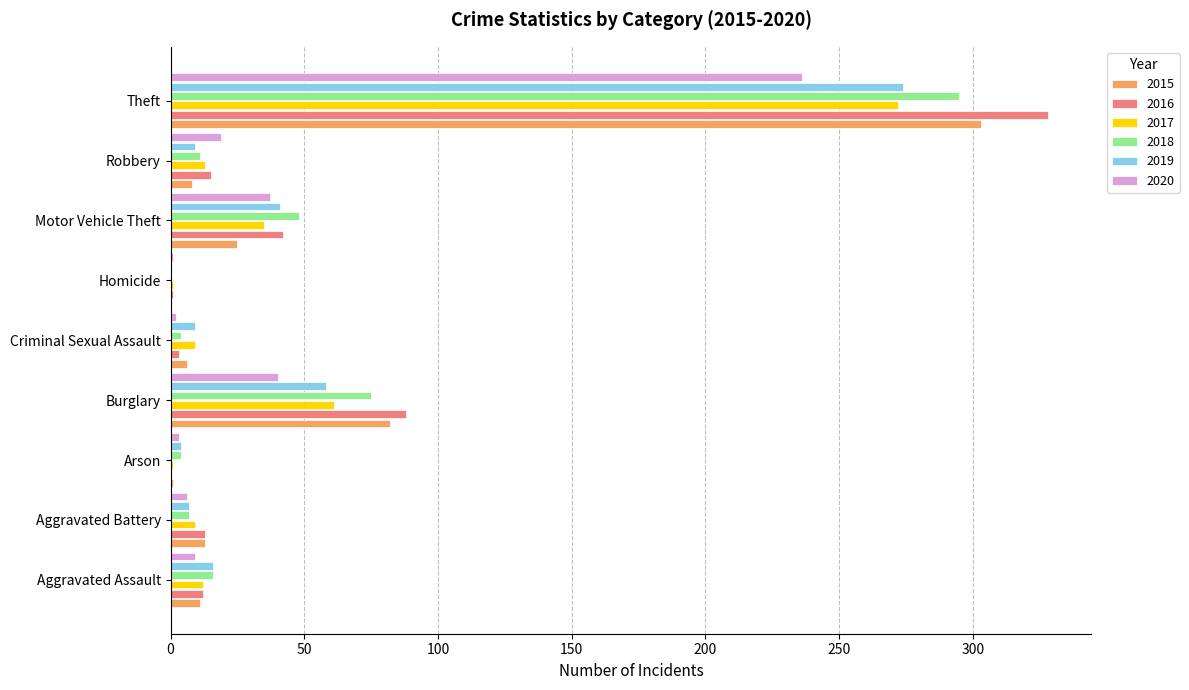

Which series has the widest spread of values?

2016